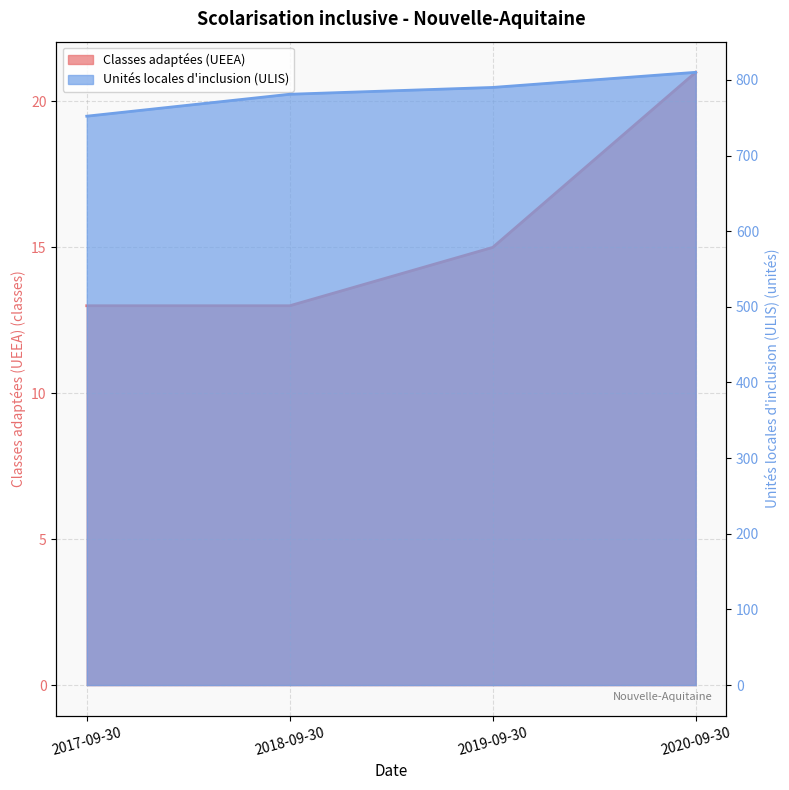

What is the highest value of the Unités locales d'inclusion (ULIS) series?

810